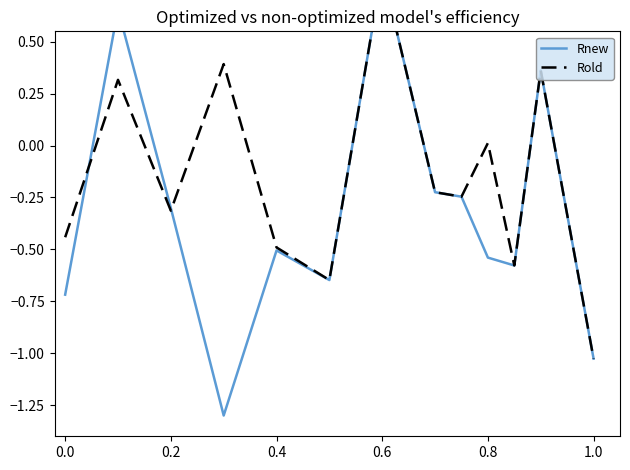

What is the average value of the Rold series?

-0.2